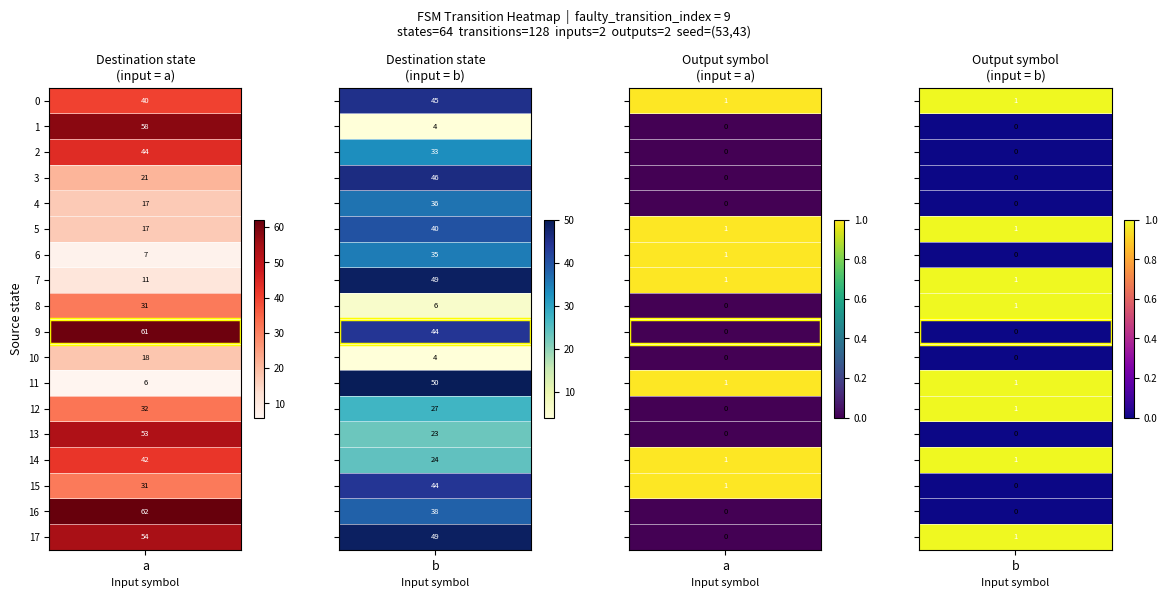

List the series in order of their peak value, lowest first.

10, 8, 12, 6, 4, 5, 14, 2, 15, 0, 3, 7, 11, 13, 17, 1, 9, 16